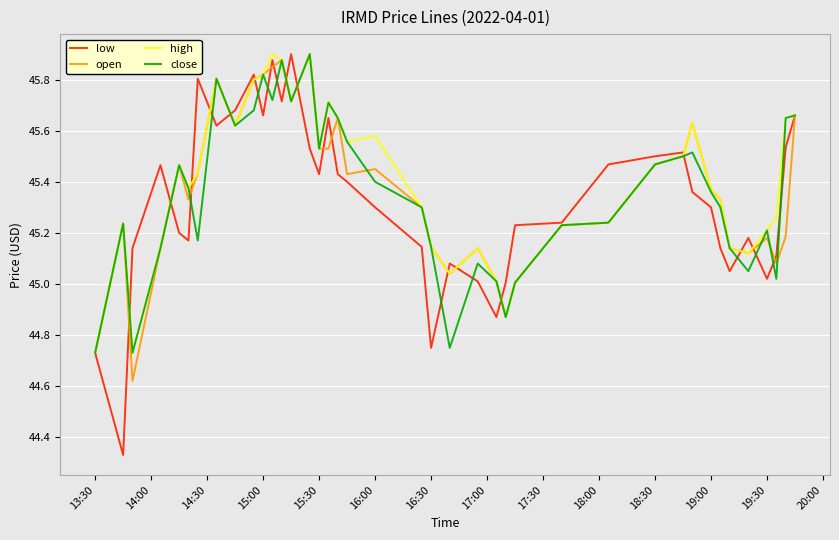

True or false: high has a value of 20.2 at 15:30.

False